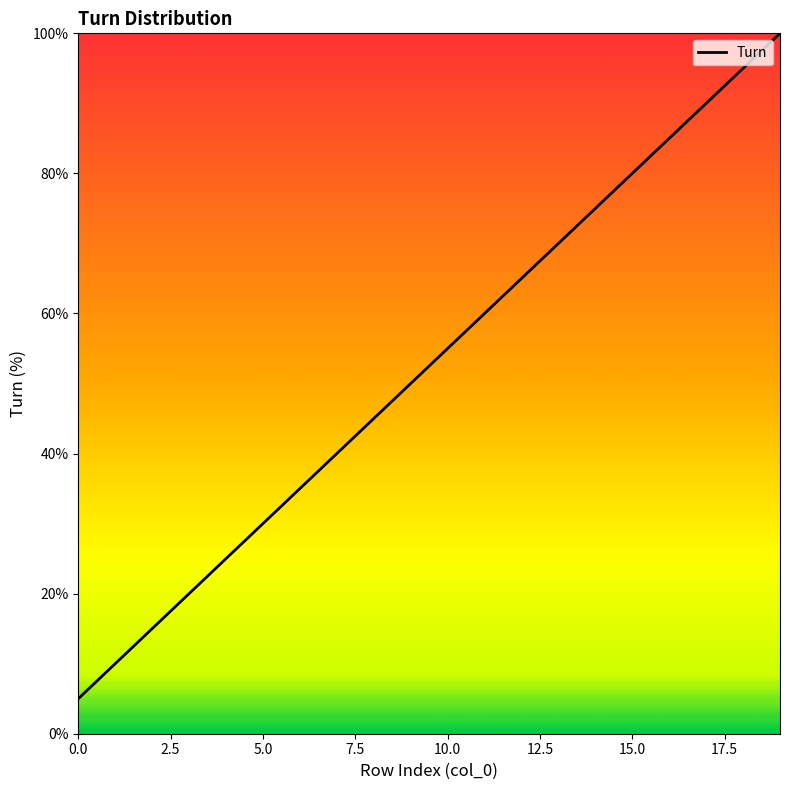

What is the minimum value shown in the chart?

5.0